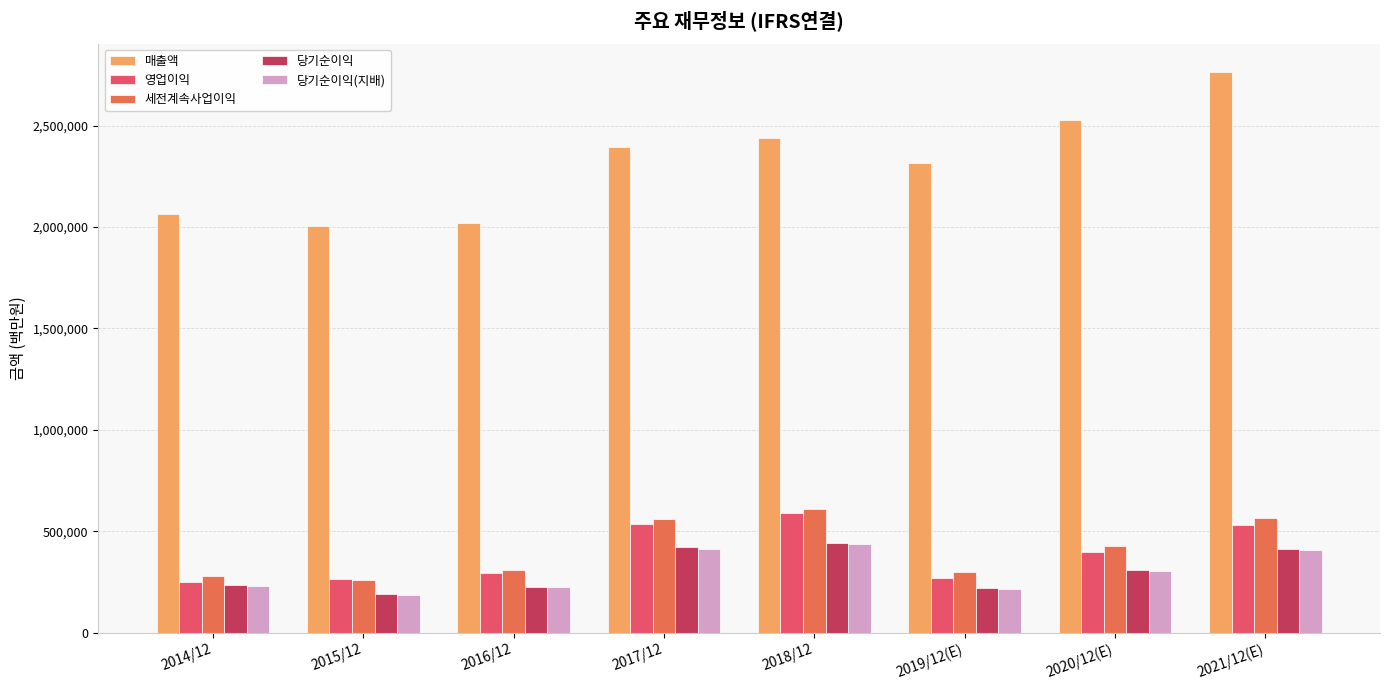

Which series changed the most between 2016/12 and 2021/12(E)?

매출액